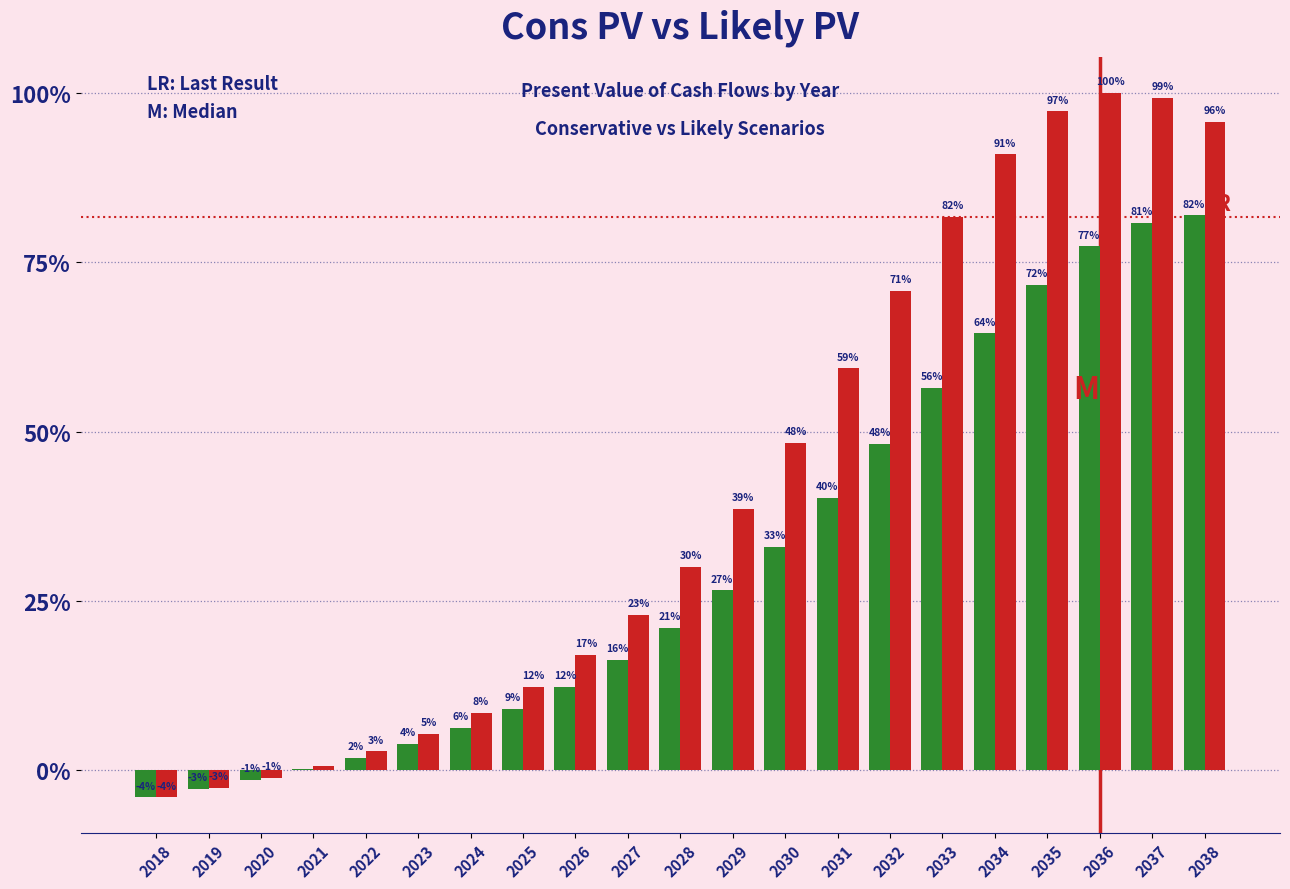

Are the bars horizontal?

No